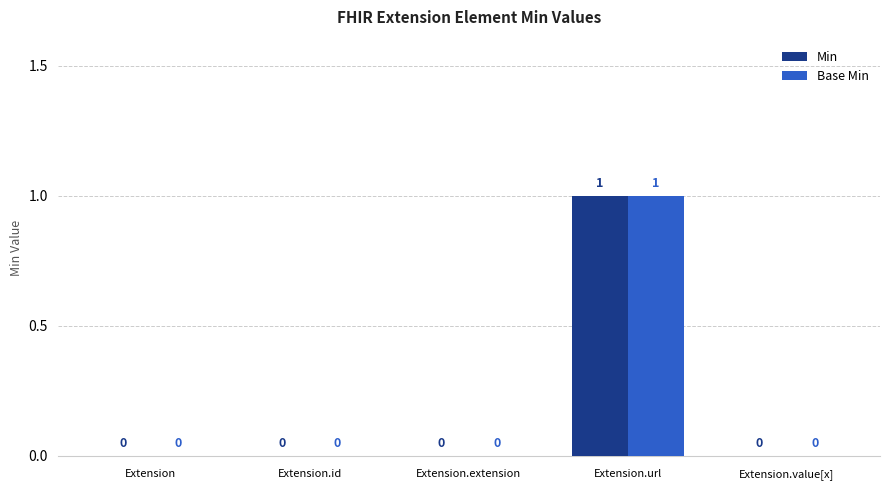

Is it true that Min equals 0 at Extension.id?

True